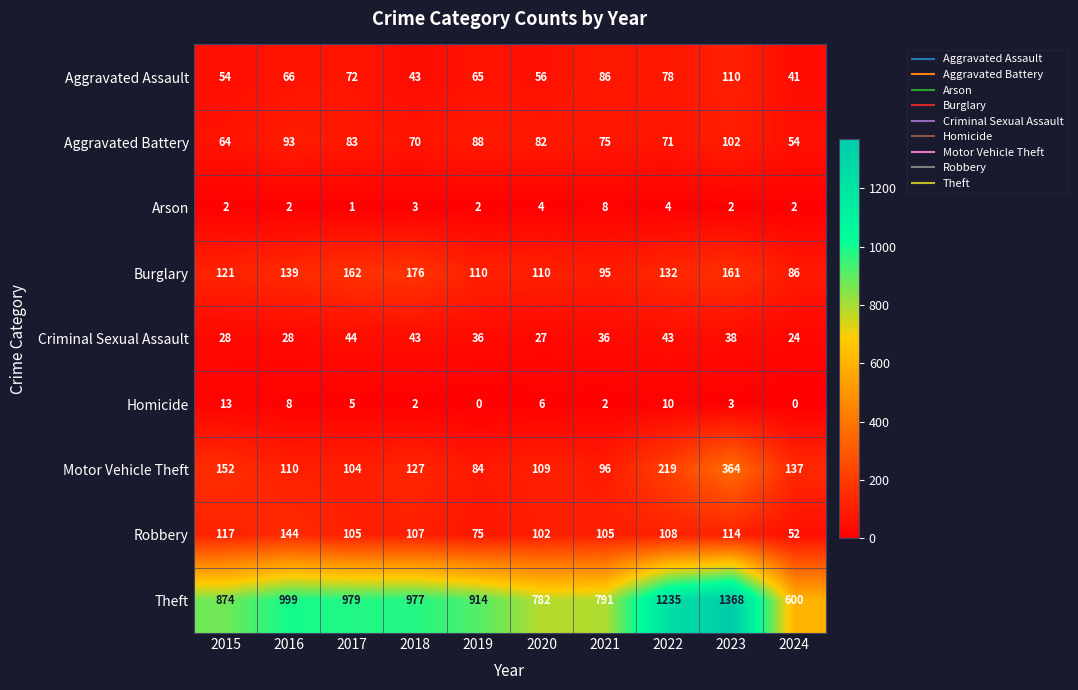

Which series changed the most between 2017 and 2021?

Theft